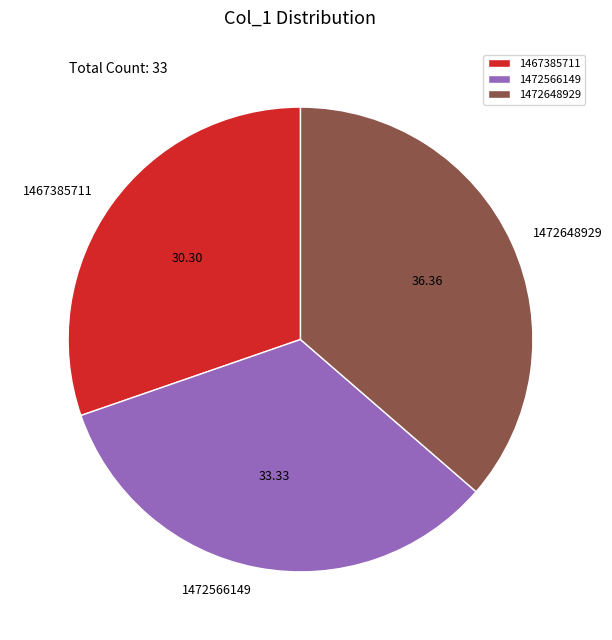

Is it true that 1467385711 is 44% of the pie?

False